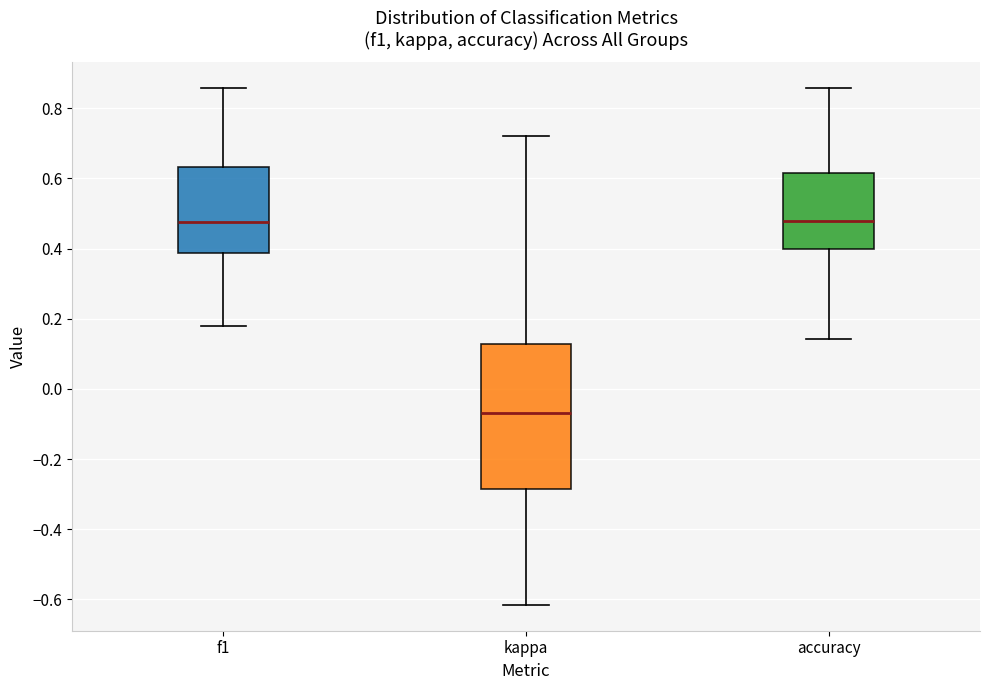

Comparing the boxes themselves (not the whiskers), which one is the tallest?

kappa